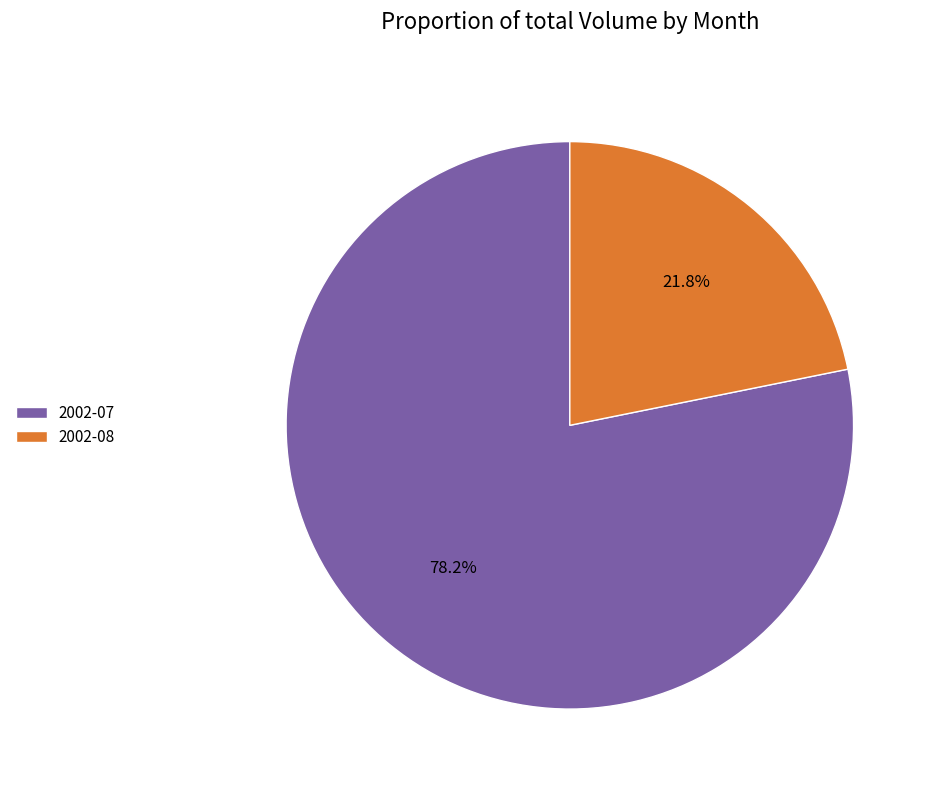

What is the largest slice in the pie chart?

2002-07